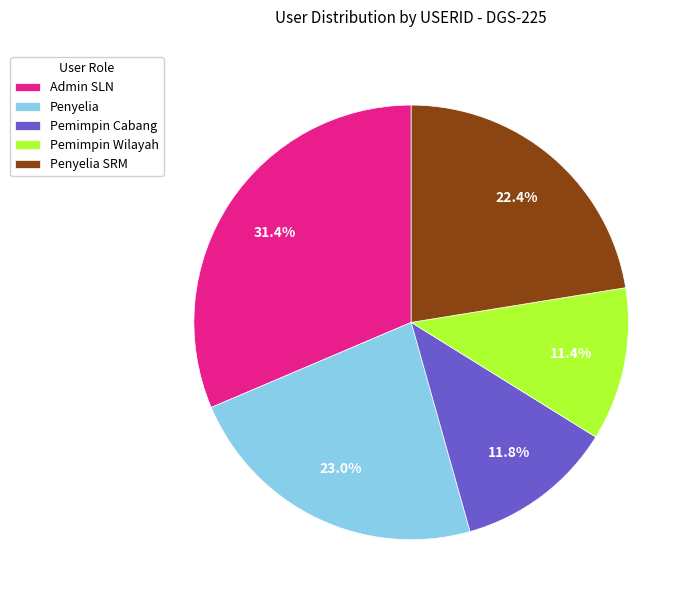

Is Admin SLN the majority of the pie?

No